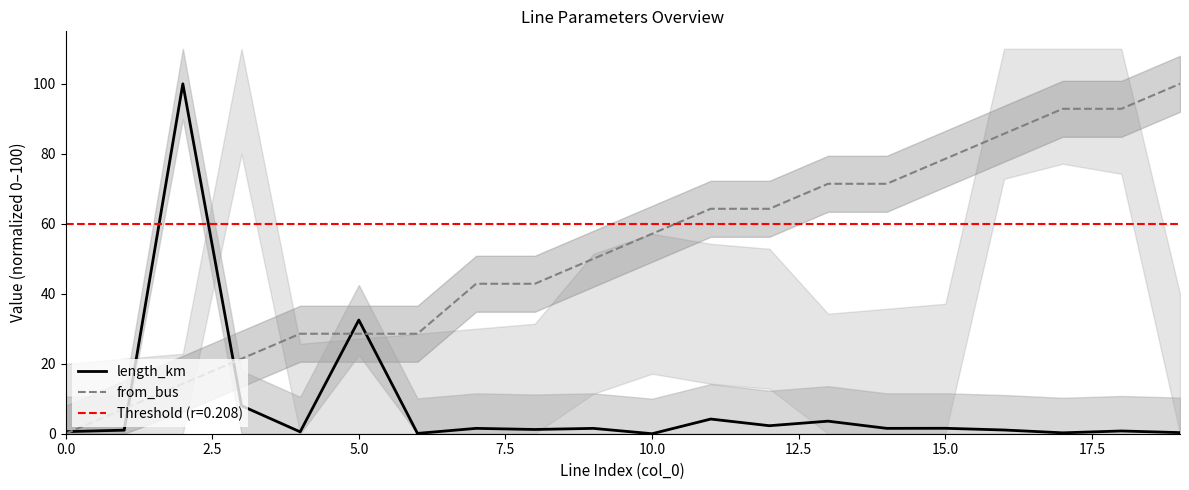

Which series has the largest total across all categories?

from_bus